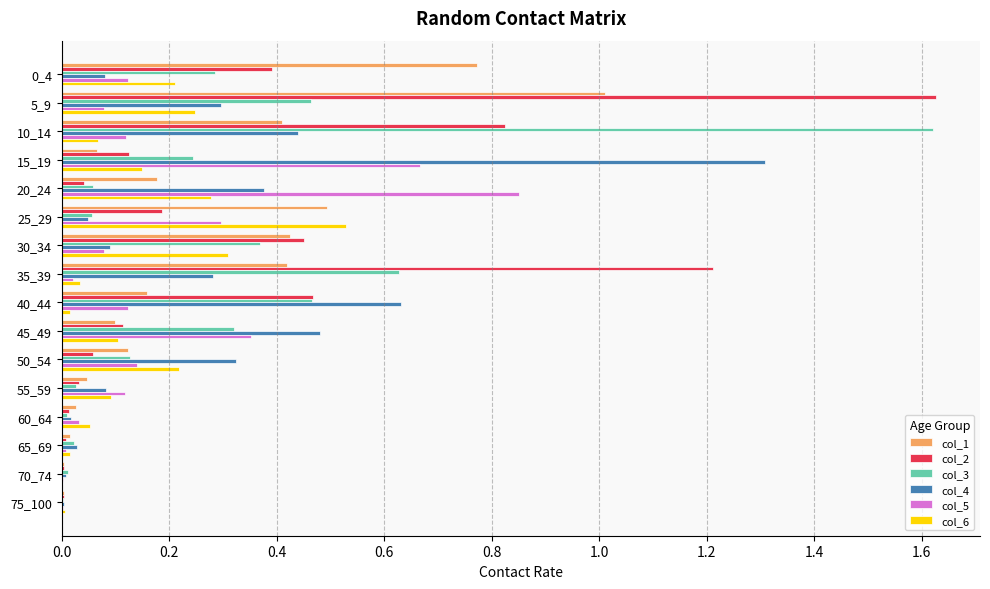

What is the sum of all col_5 values?

3.0